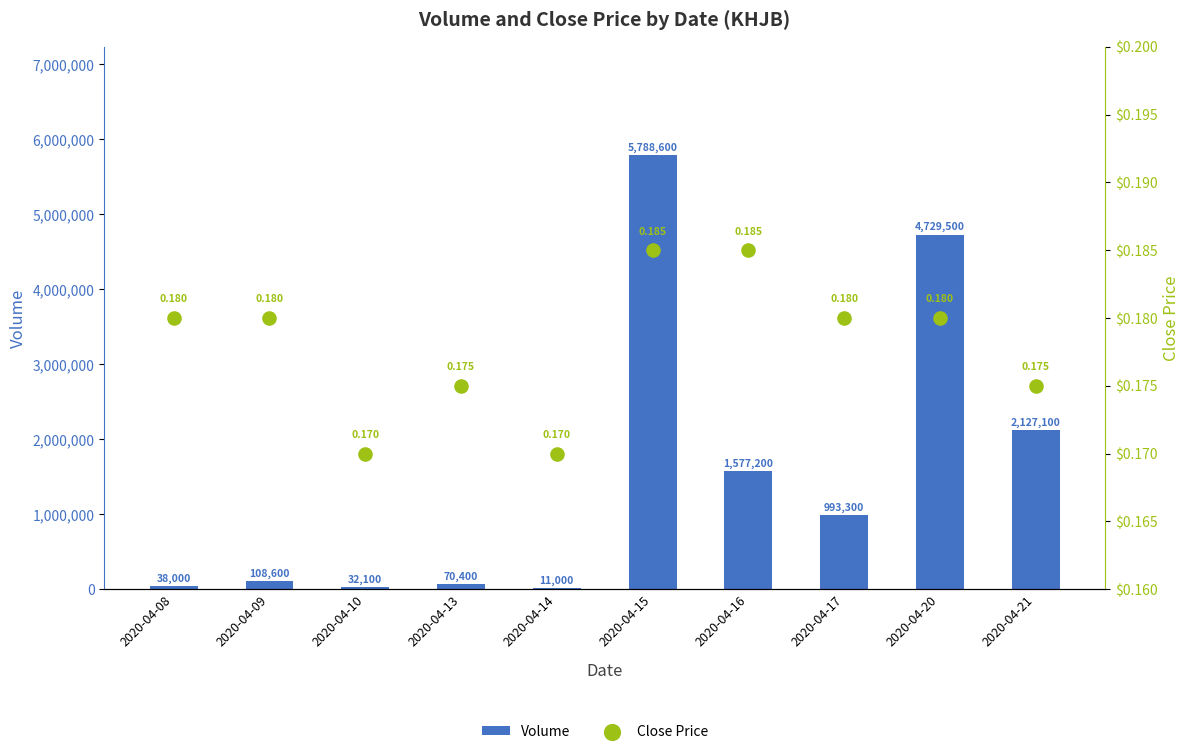

Which series reaches the maximum Y coordinate?

Volume